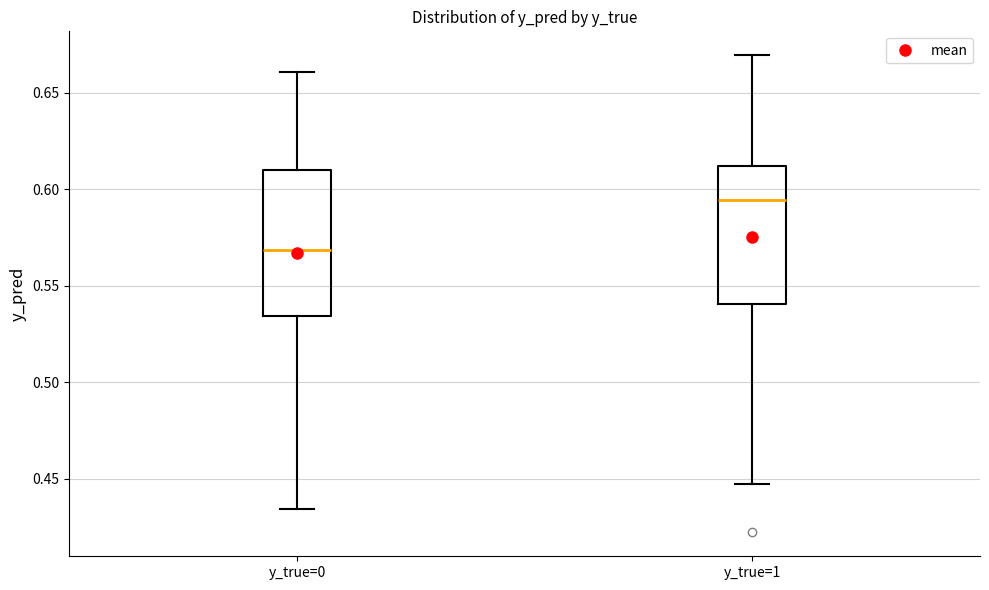

Where does the upper whisker of the box for y_true=0 end on the y-axis? The values are not printed on the chart, so give them approximately, as read against the axis.

0.660